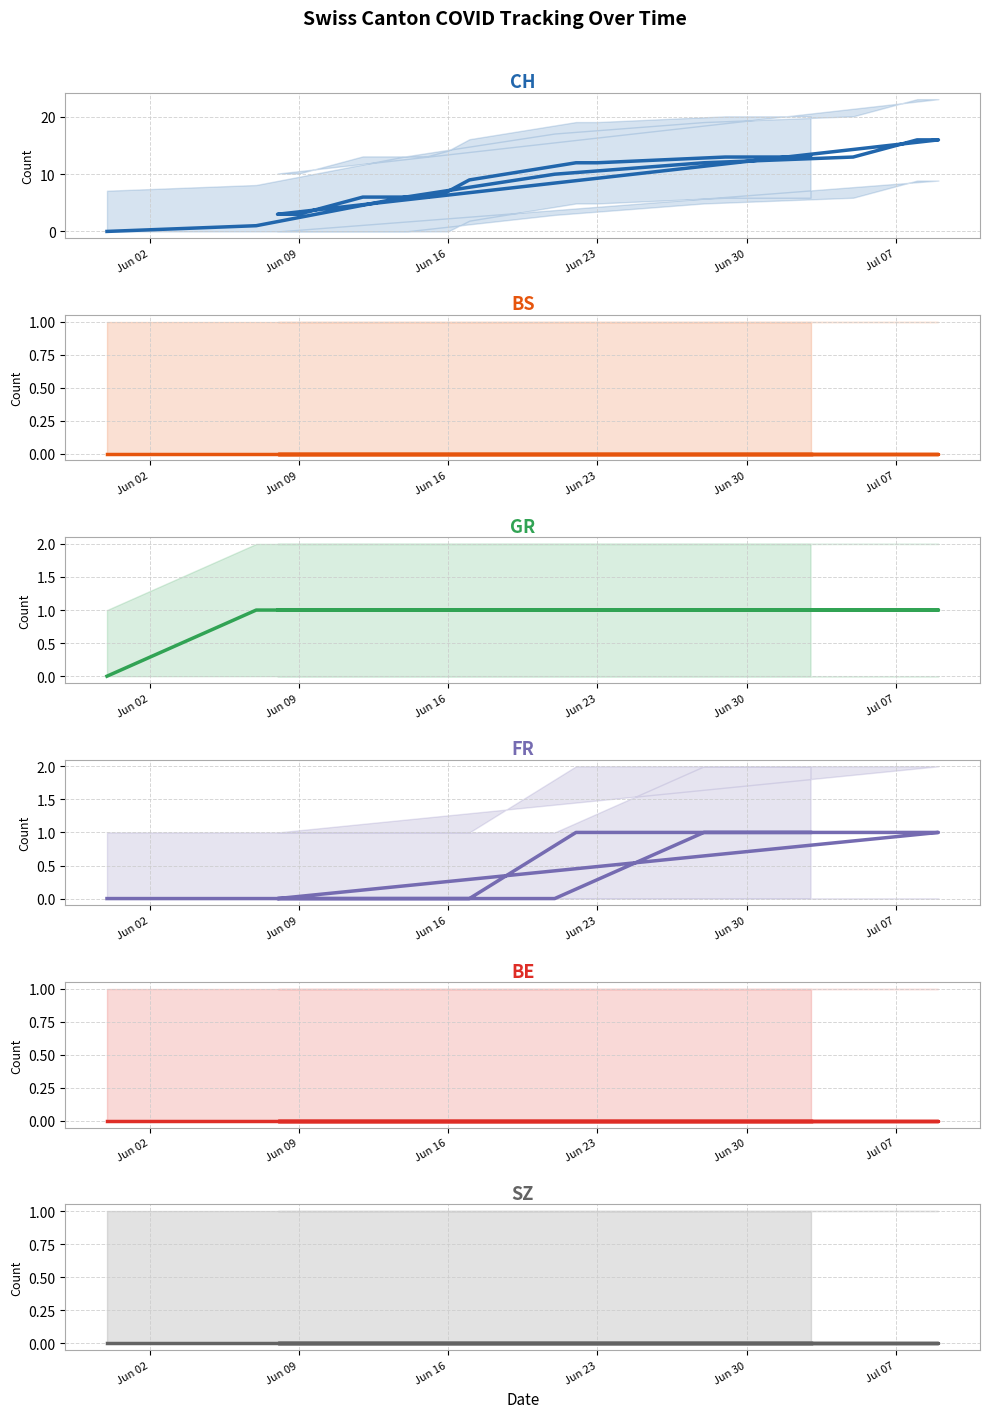

The value of CH at 9 is 1. True or false?

False